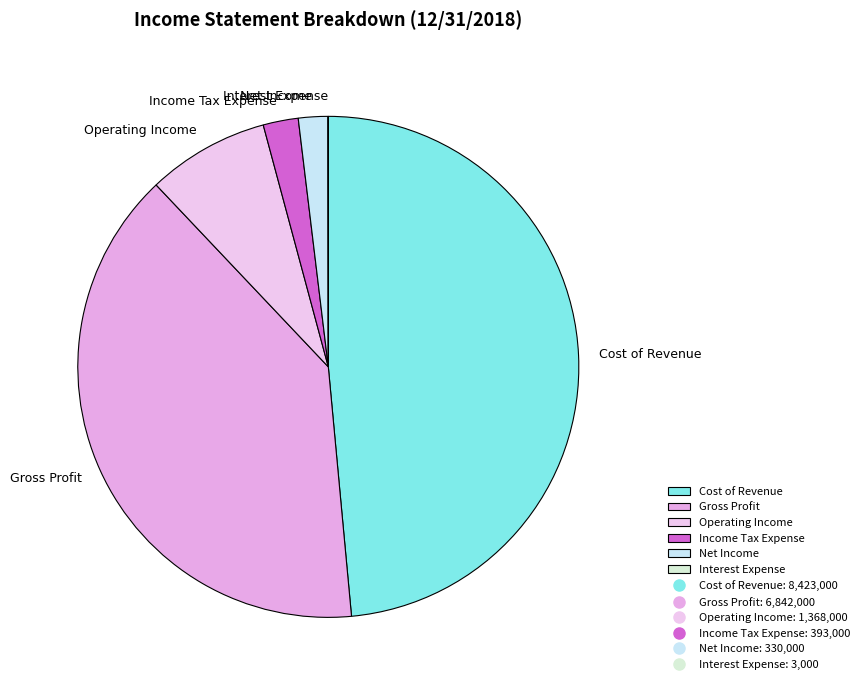

True or false: Cost of Revenue accounts for 35% of the total.

False